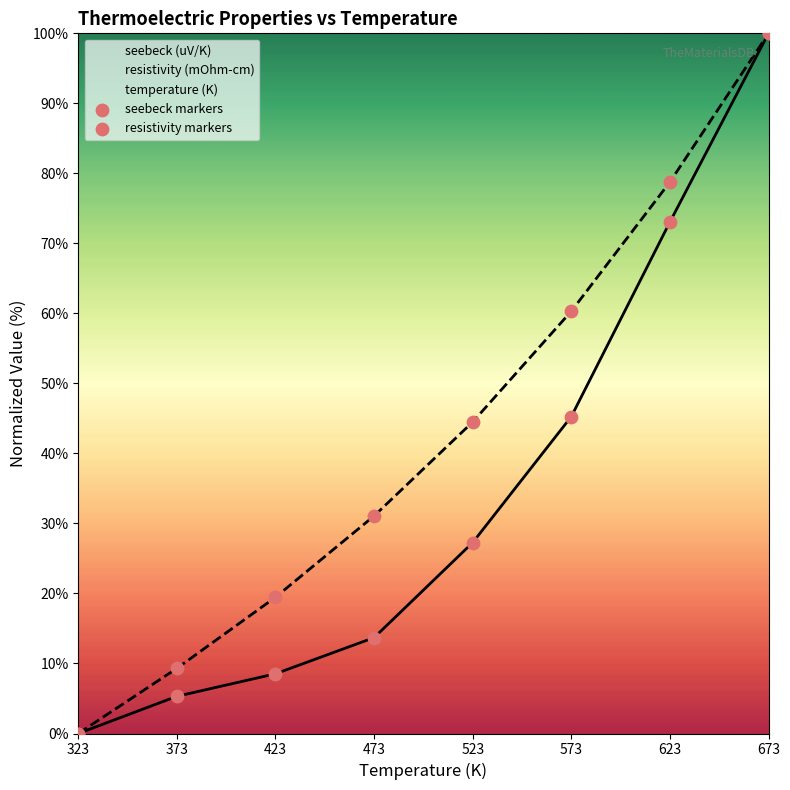

Which series reaches the maximum Y coordinate?

seebeck (uV/K)